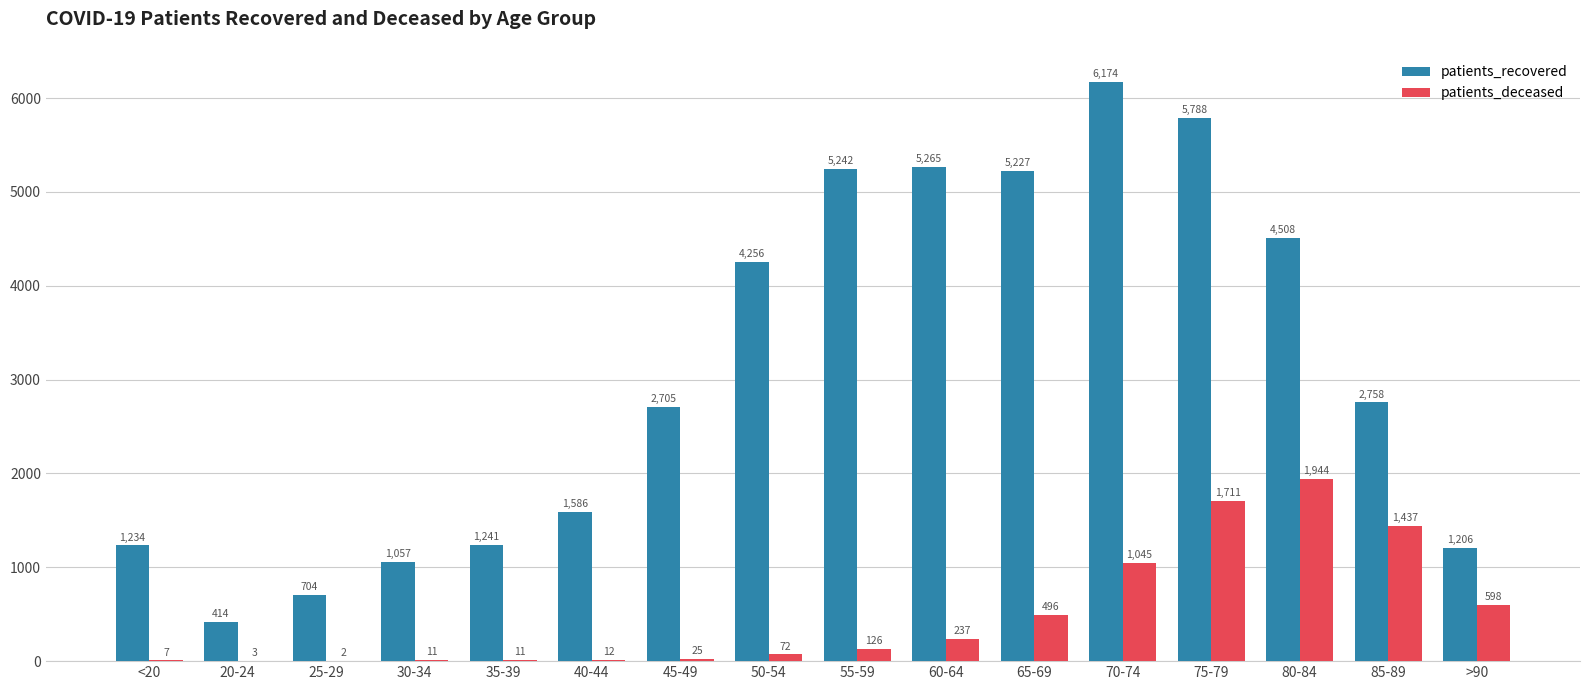

Between 20-24 and 75-79, which series saw the biggest shift?

patients_recovered